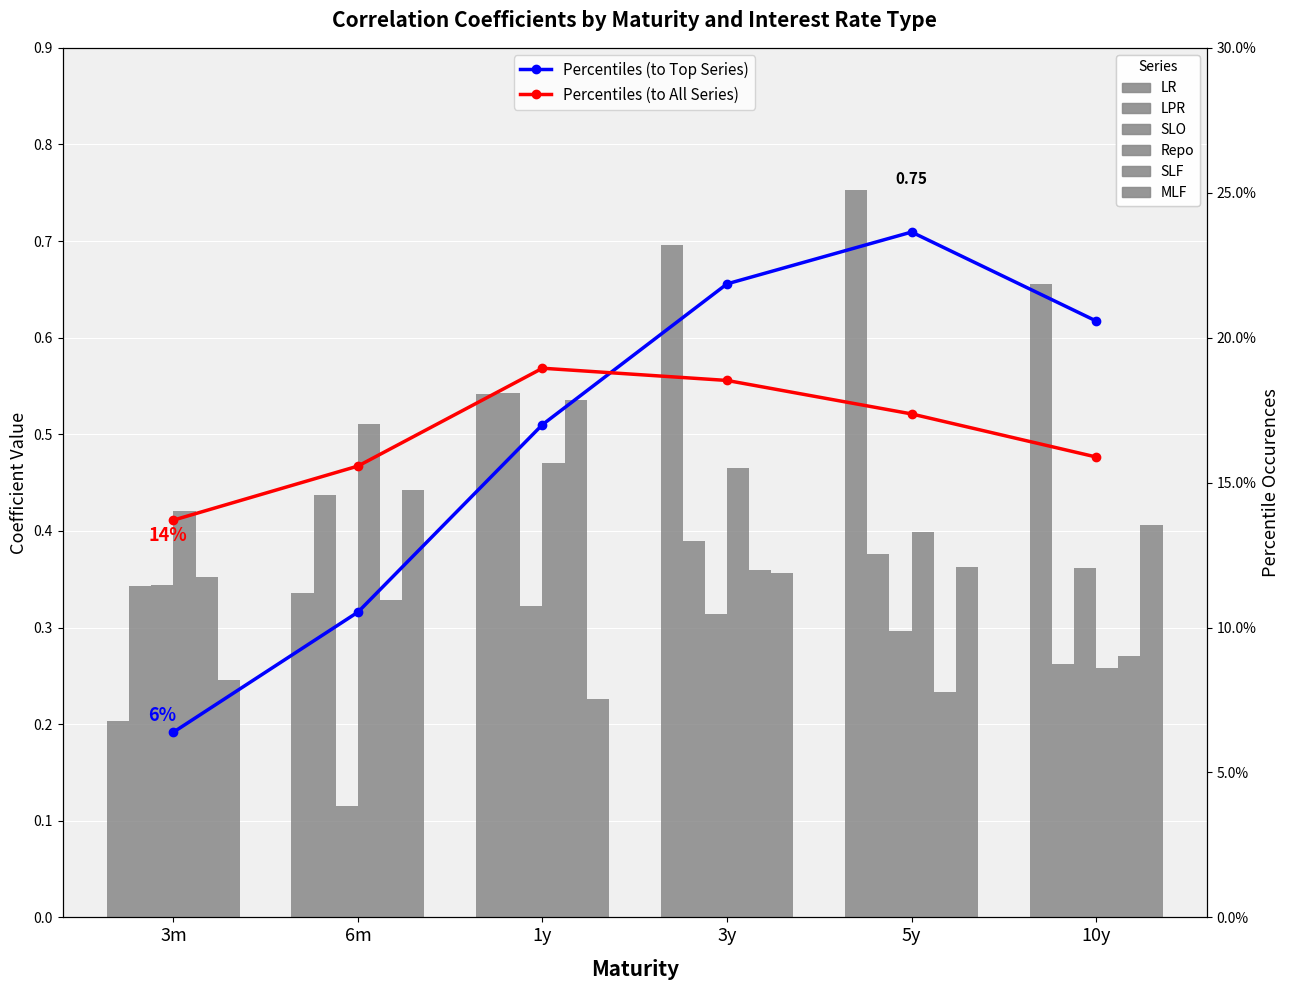

What are all the series names shown in the legend?

LR, LPR, SLO, Repo, SLF, MLF